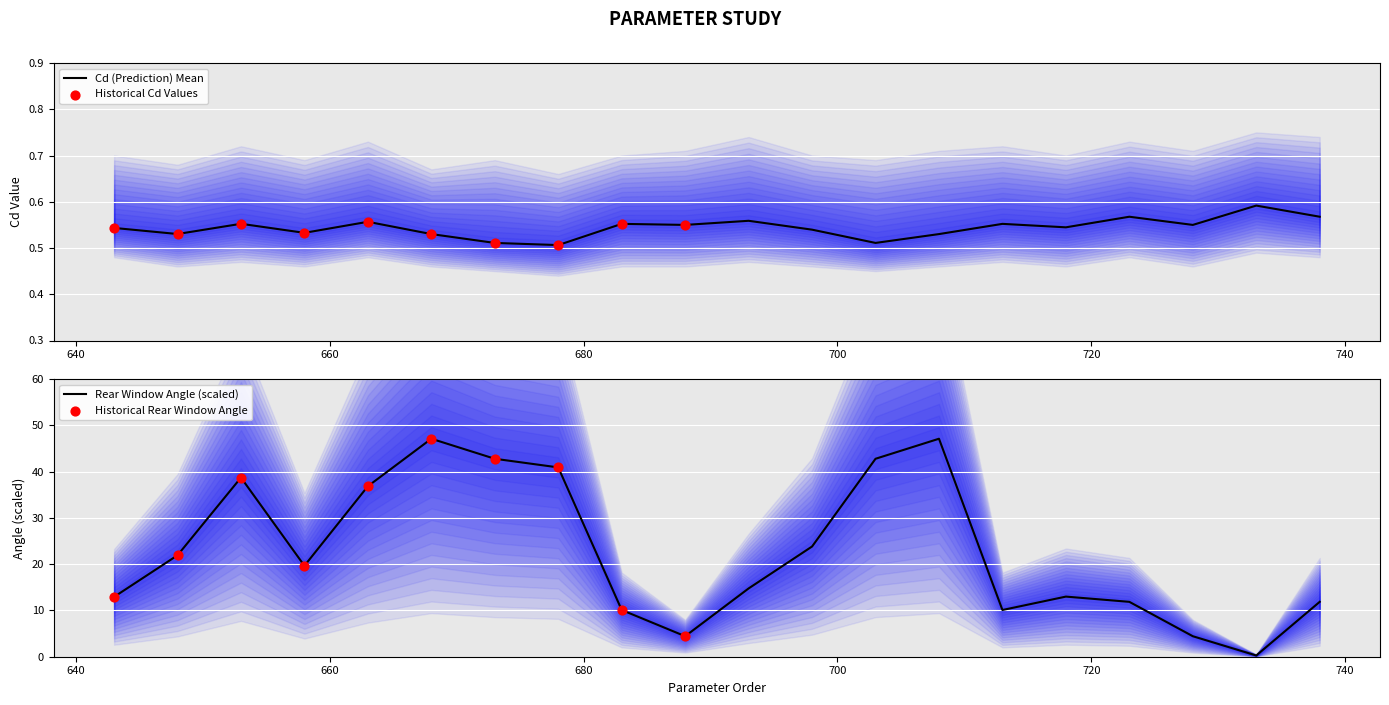

Which series has the largest total across all categories?

Rear Window Angle (70-85)